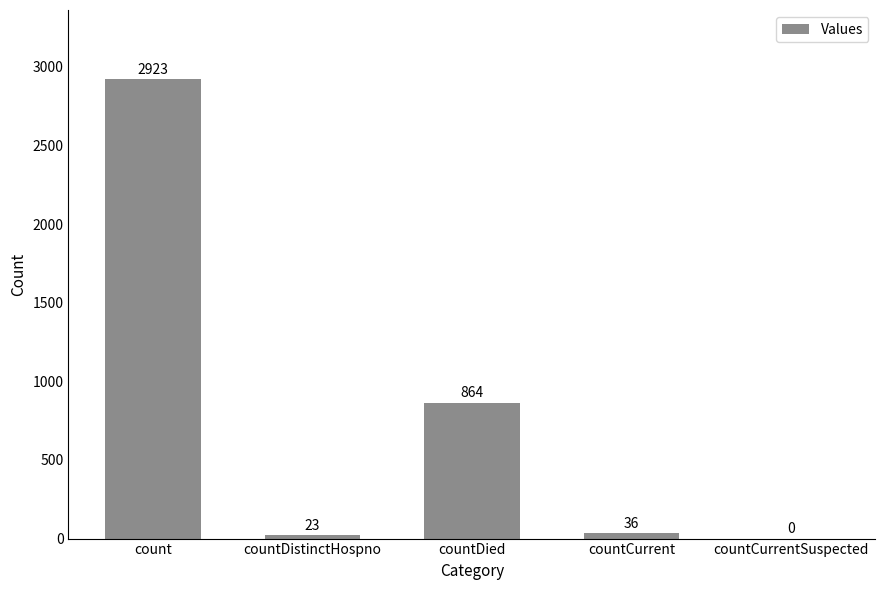

What is the sum of all values?

3846